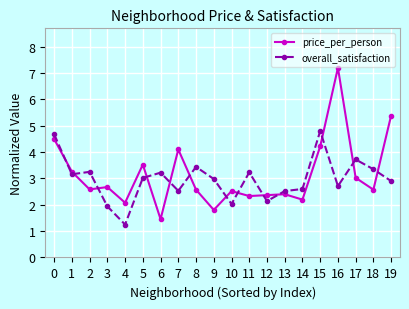

How many interior local valleys does the overall_satisfaction series have?

6